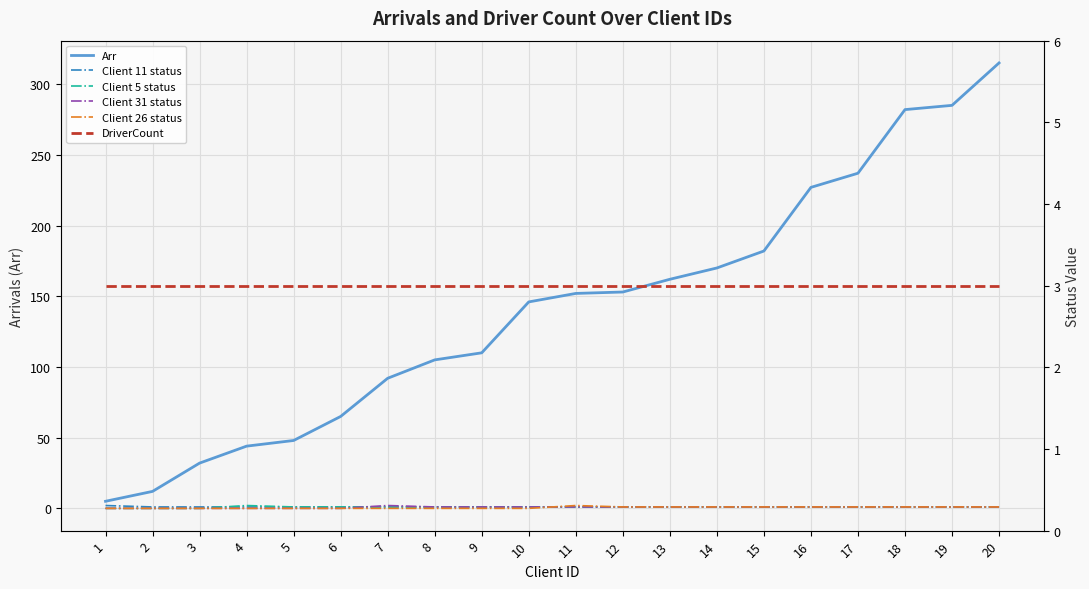

Count the number of categories in the chart.

20